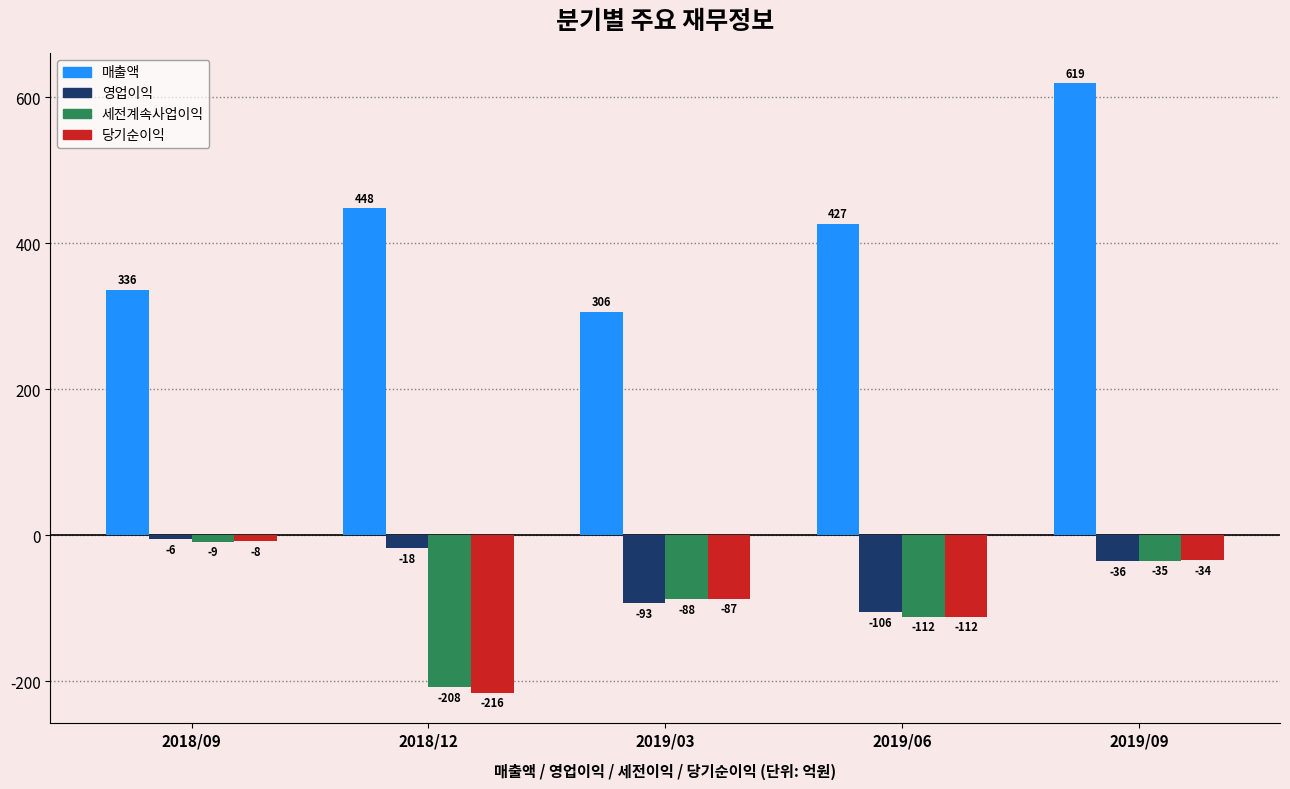

Where does the 당기순이익 series first go above -87?

2018/09